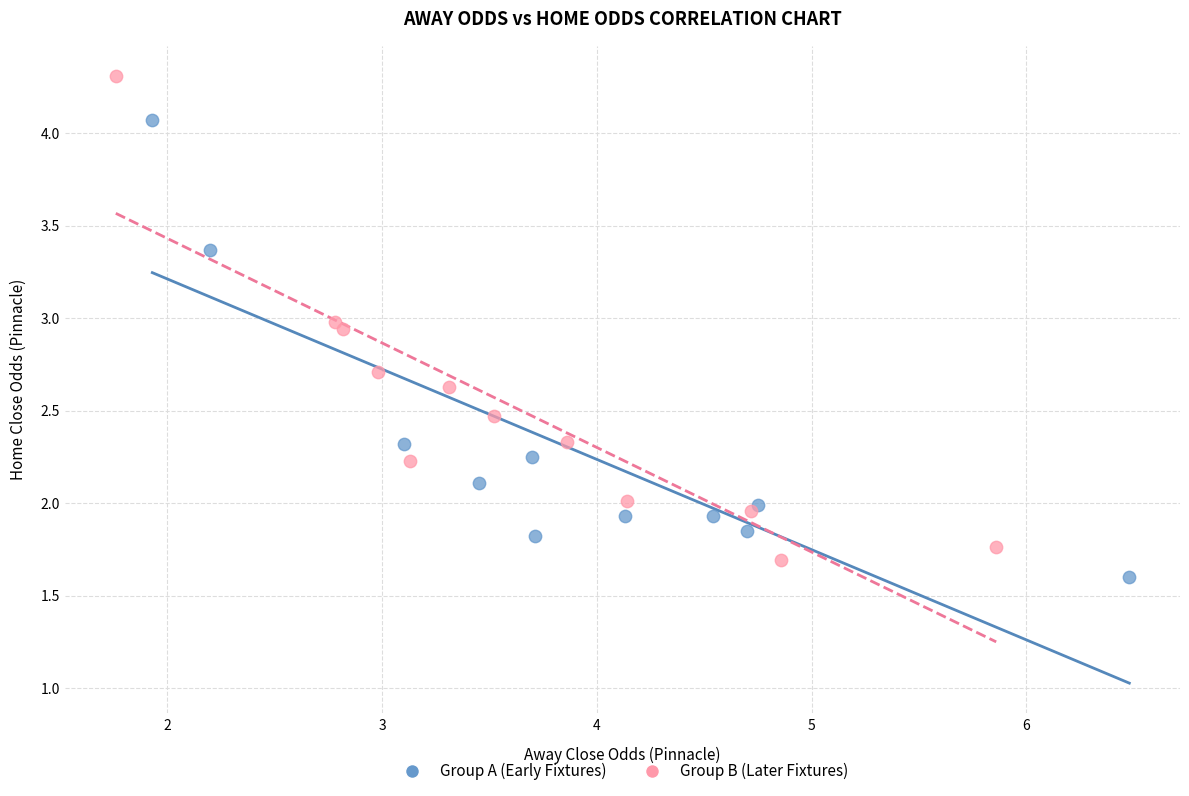

Which series has the largest Y range (max minus min)?

Group B (Later Fixtures)